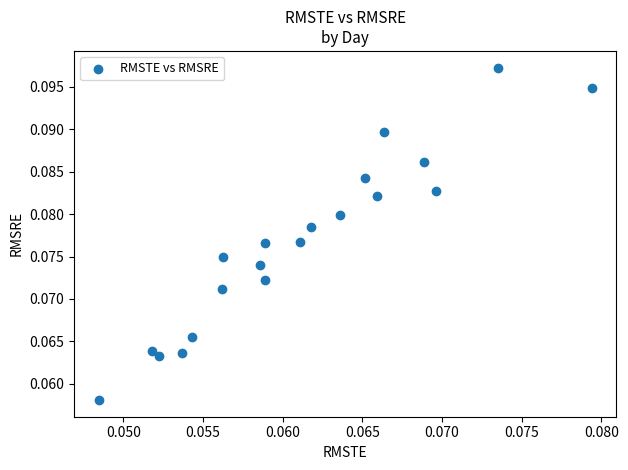

How many data points are displayed?

20